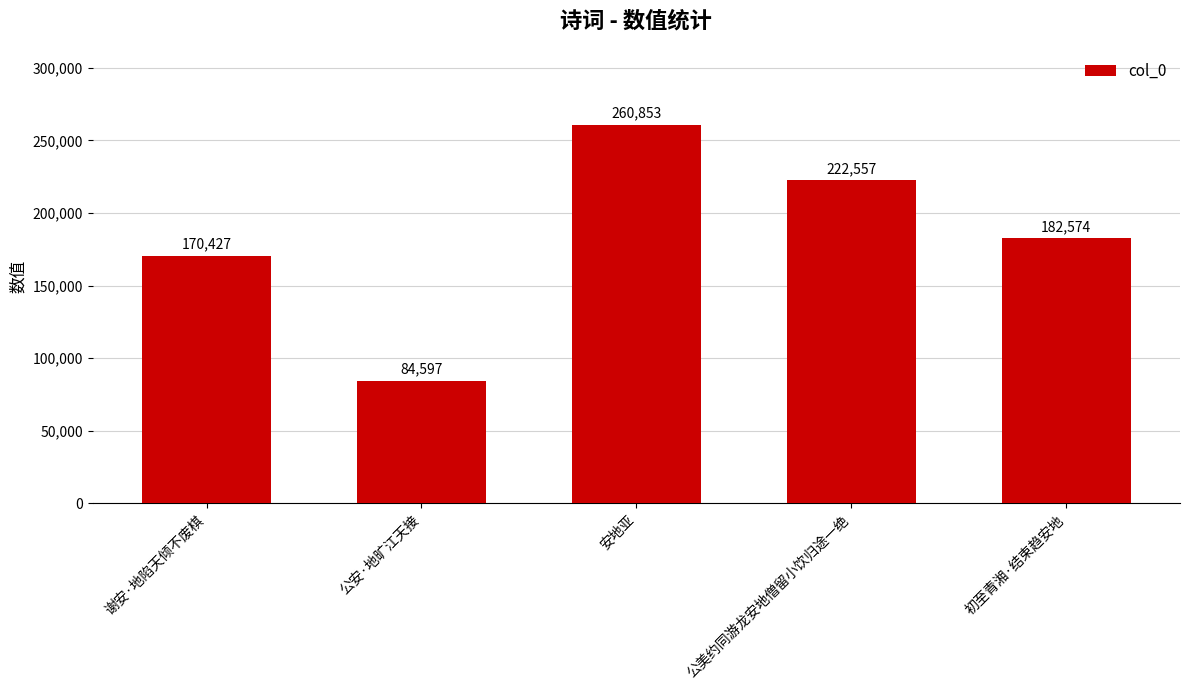

How many data points does each series have?

5